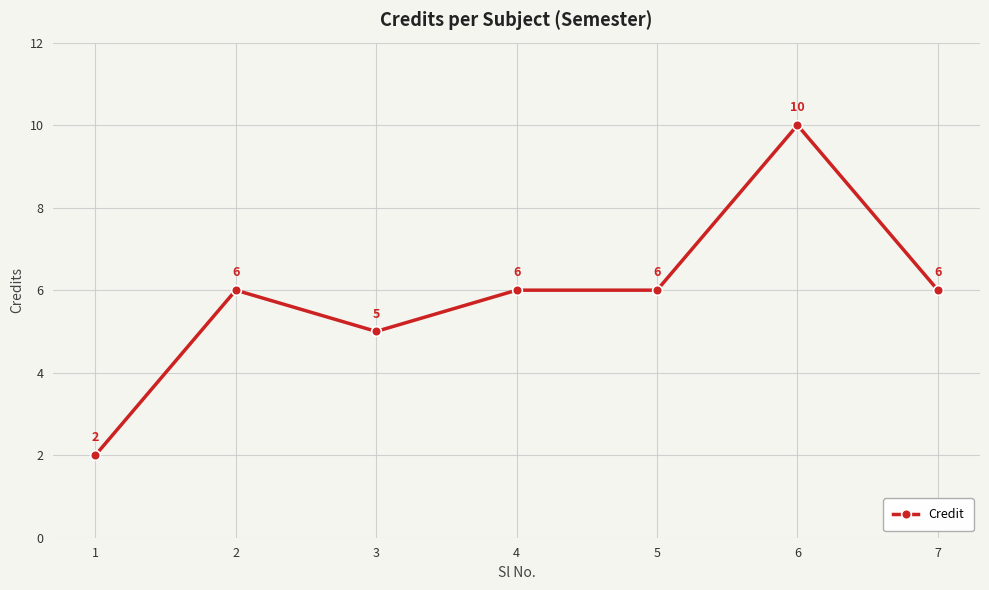

Approximately how many times larger is the value at 1 compared to 7?

0.3